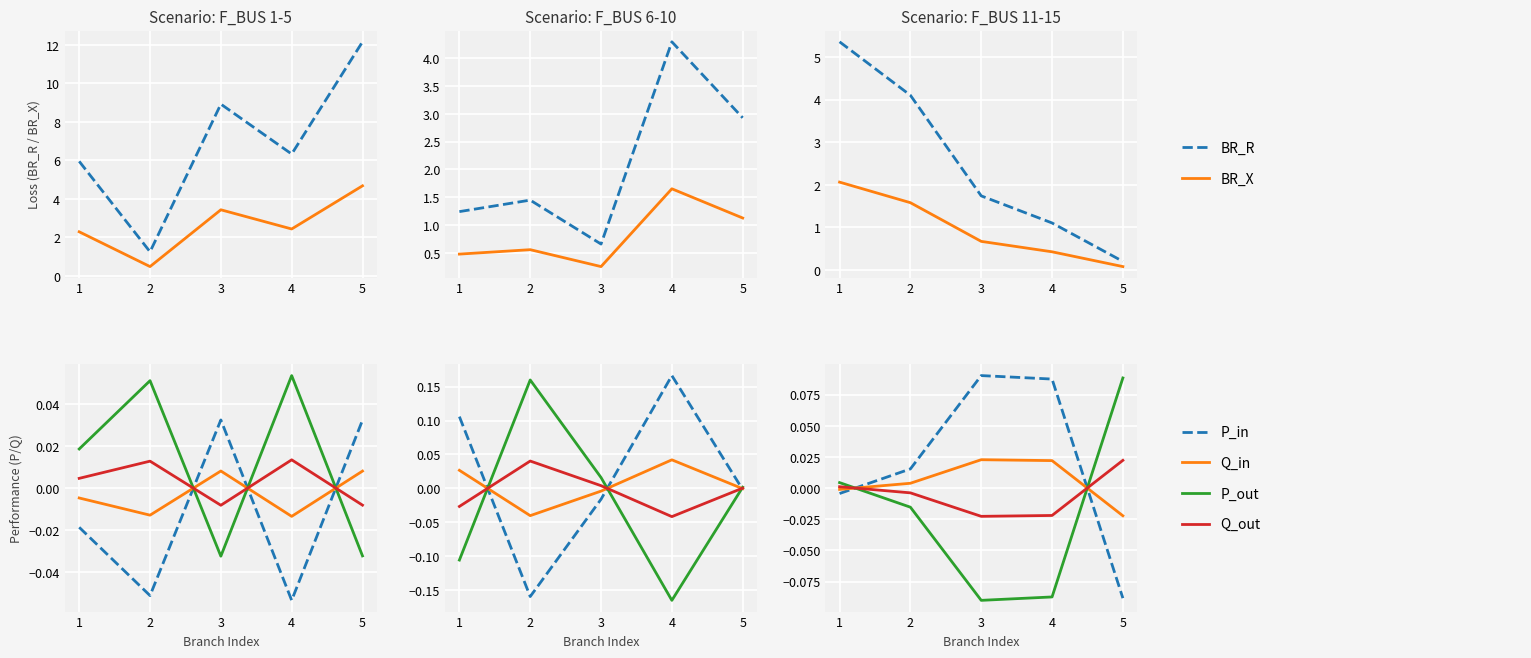

Is the value of P_in at 2 greater than the value of Q_out at 5?

No